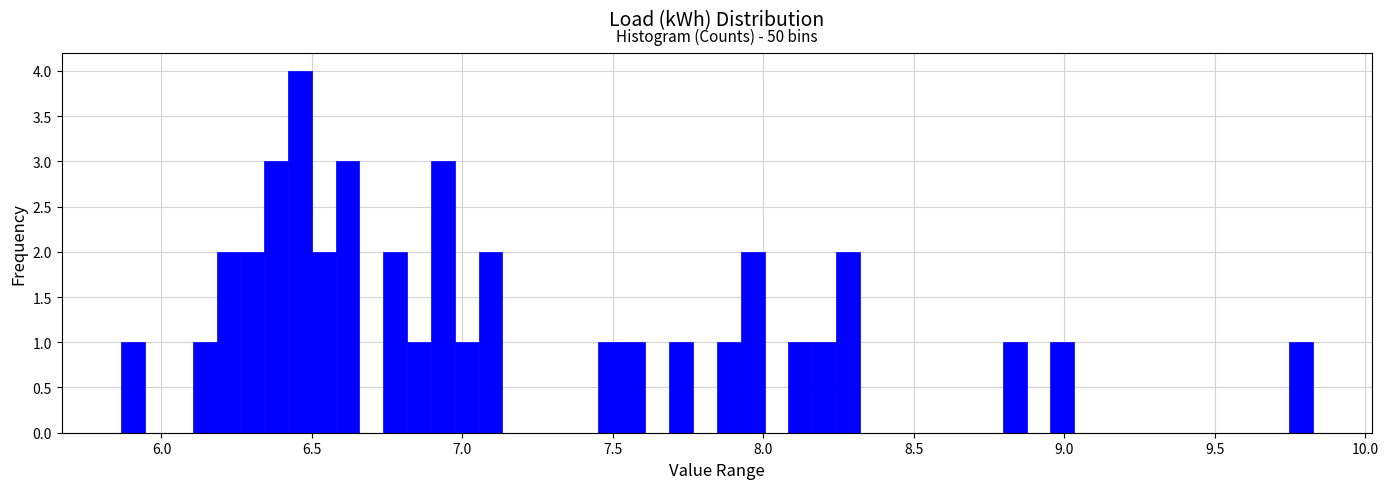

Read against the x-axis, roughly where is the centre of the tallest bar?

6.45